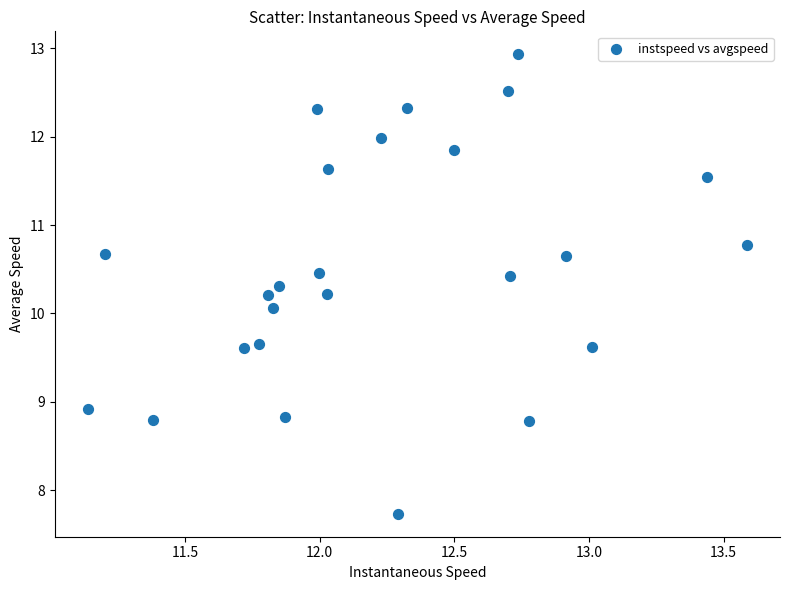

What Y value in the scatter plot is closest to 10?

10.1